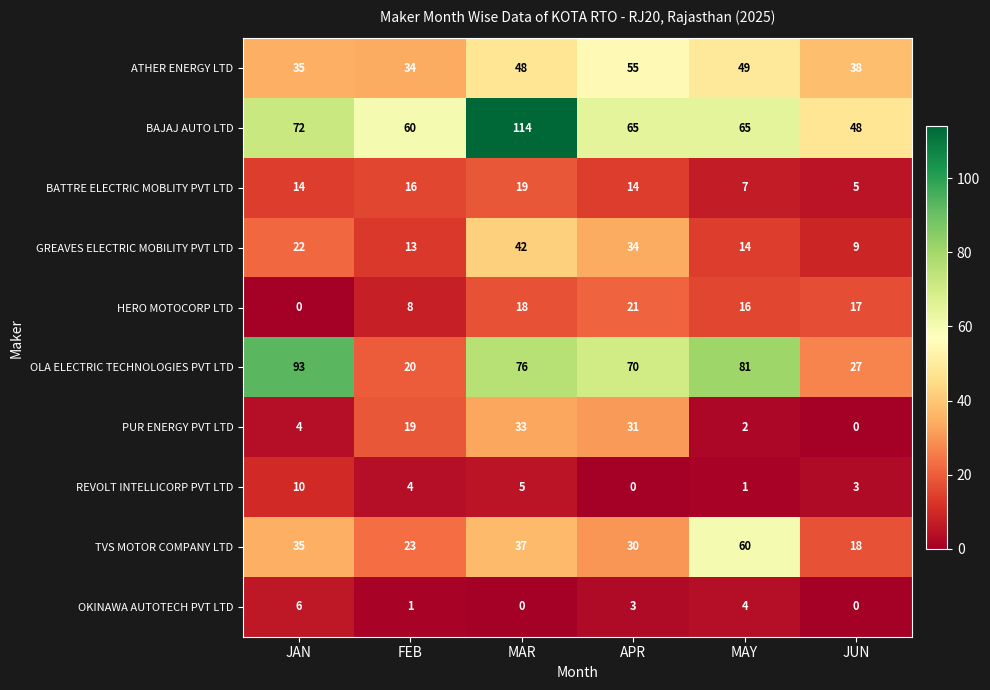

At which label does REVOLT INTELLICORP PVT LTD reach its minimum?

APR